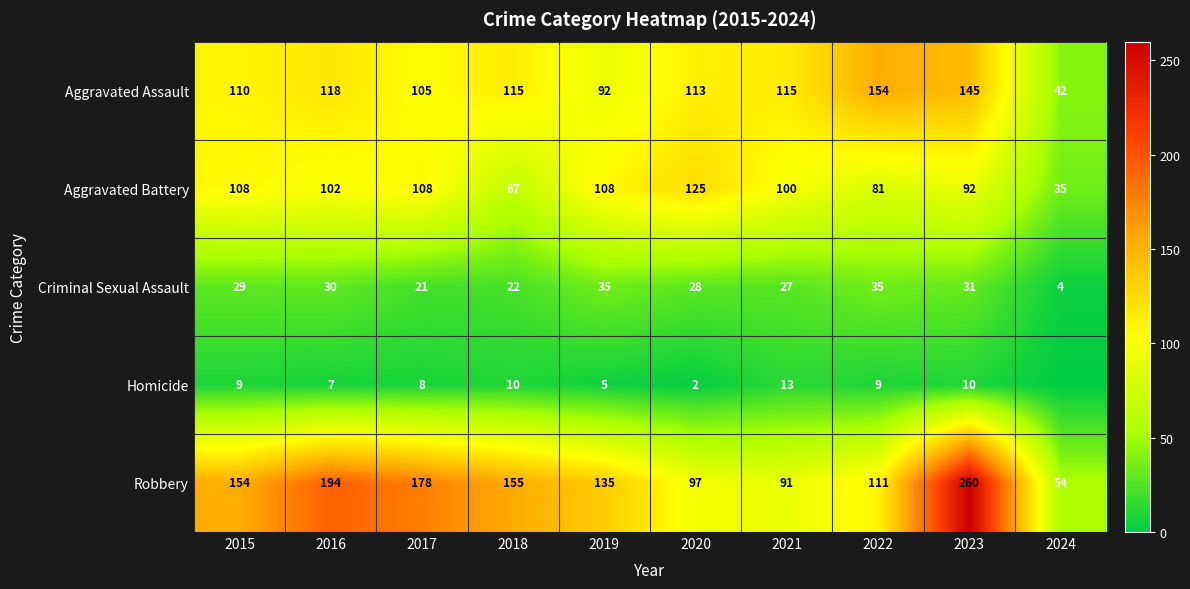

How many values in the Aggravated Battery series exceed 102?

4